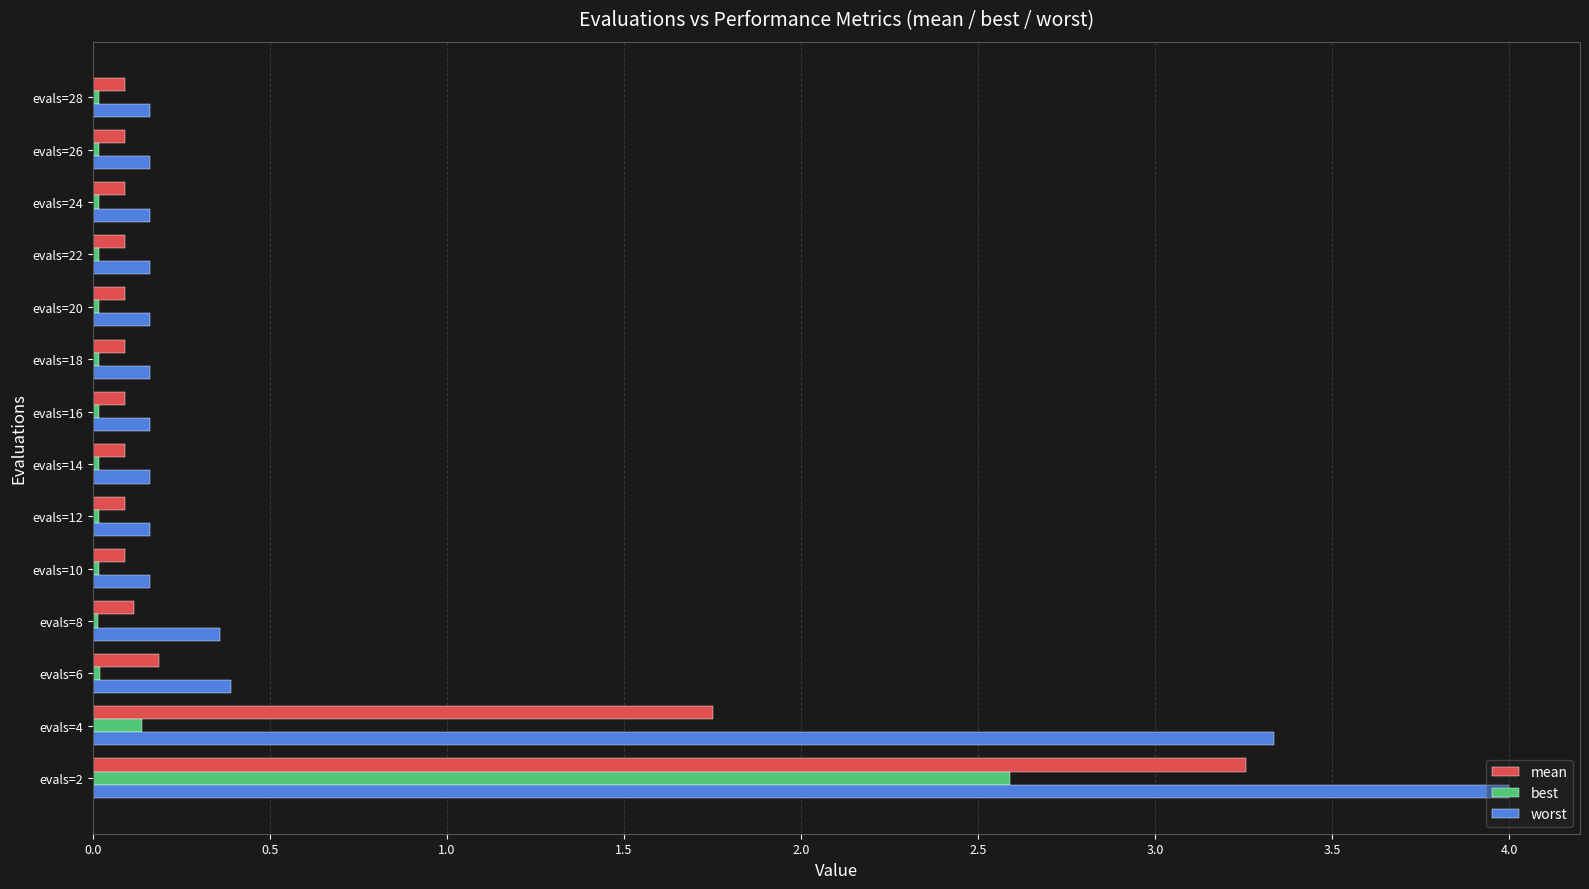

At which label is worst closest to 2?

evals=4